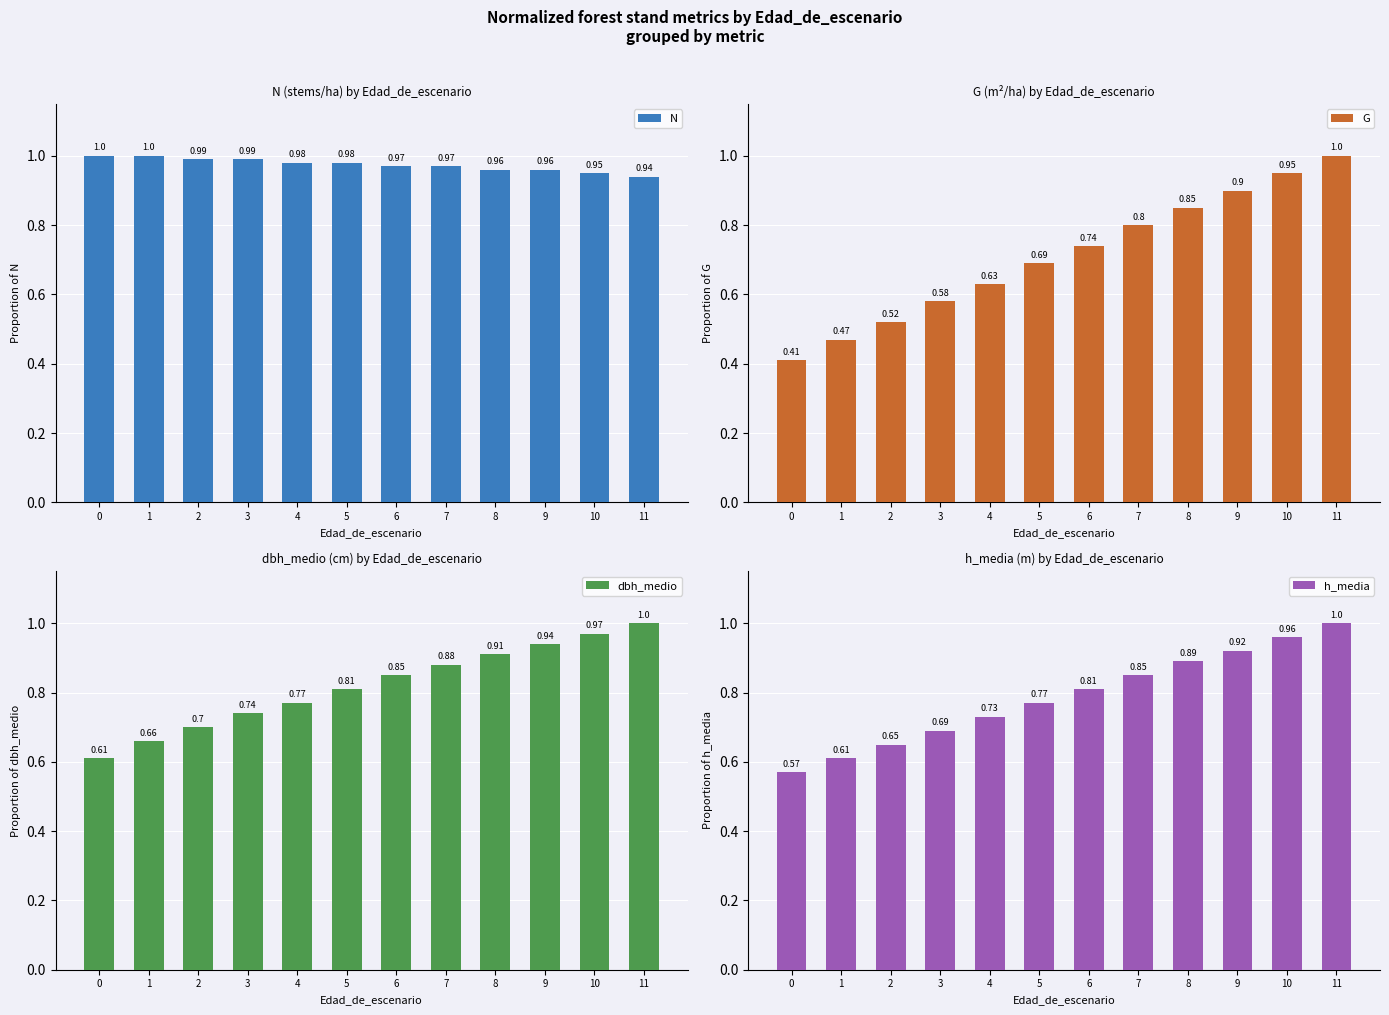

Which category has the highest value in the G series?

11